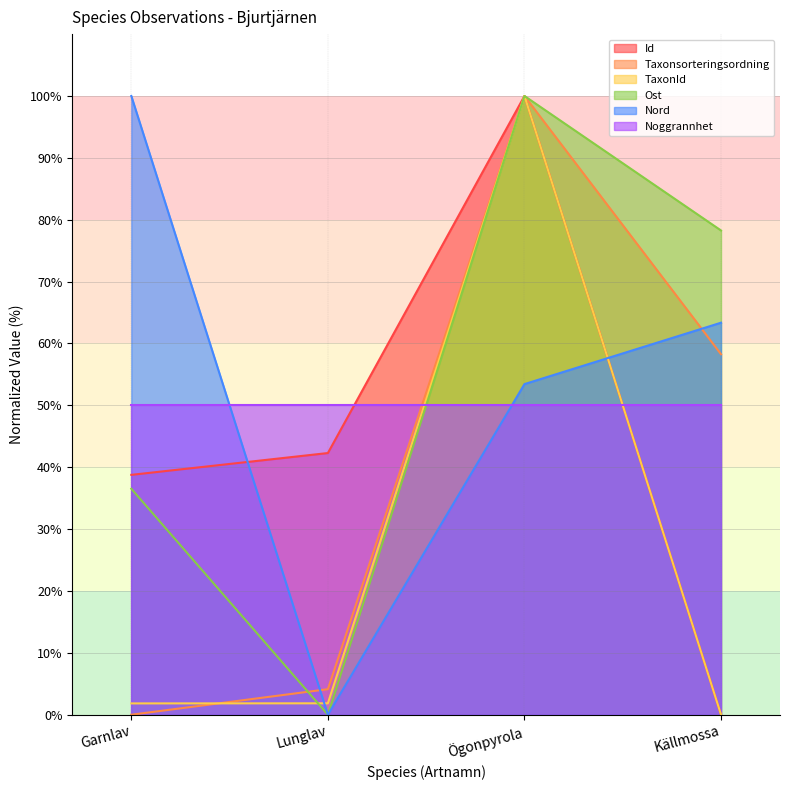

What position from the right is Källmossa?

1